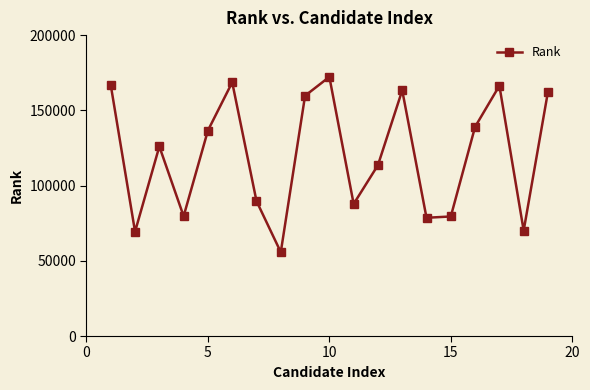

What is the average value?

120257